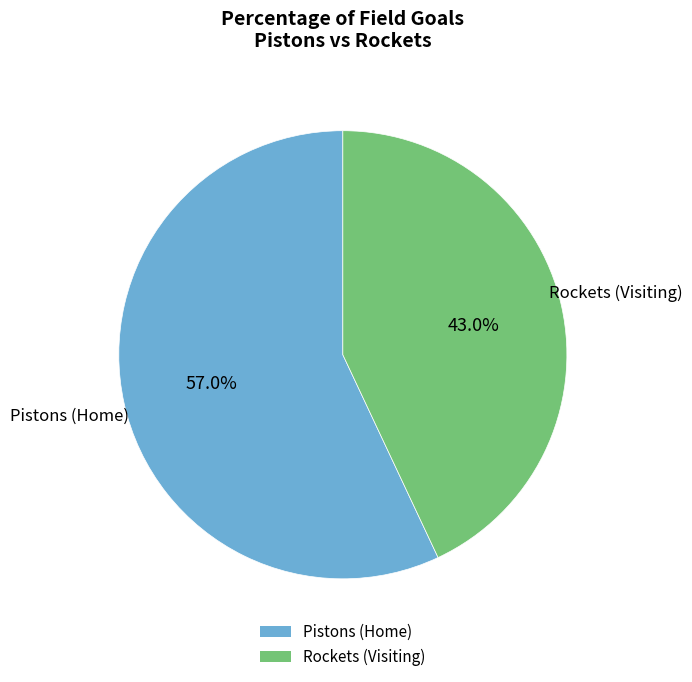

Which has a higher value, Rockets (Visiting) or Pistons (Home)?

Pistons (Home)